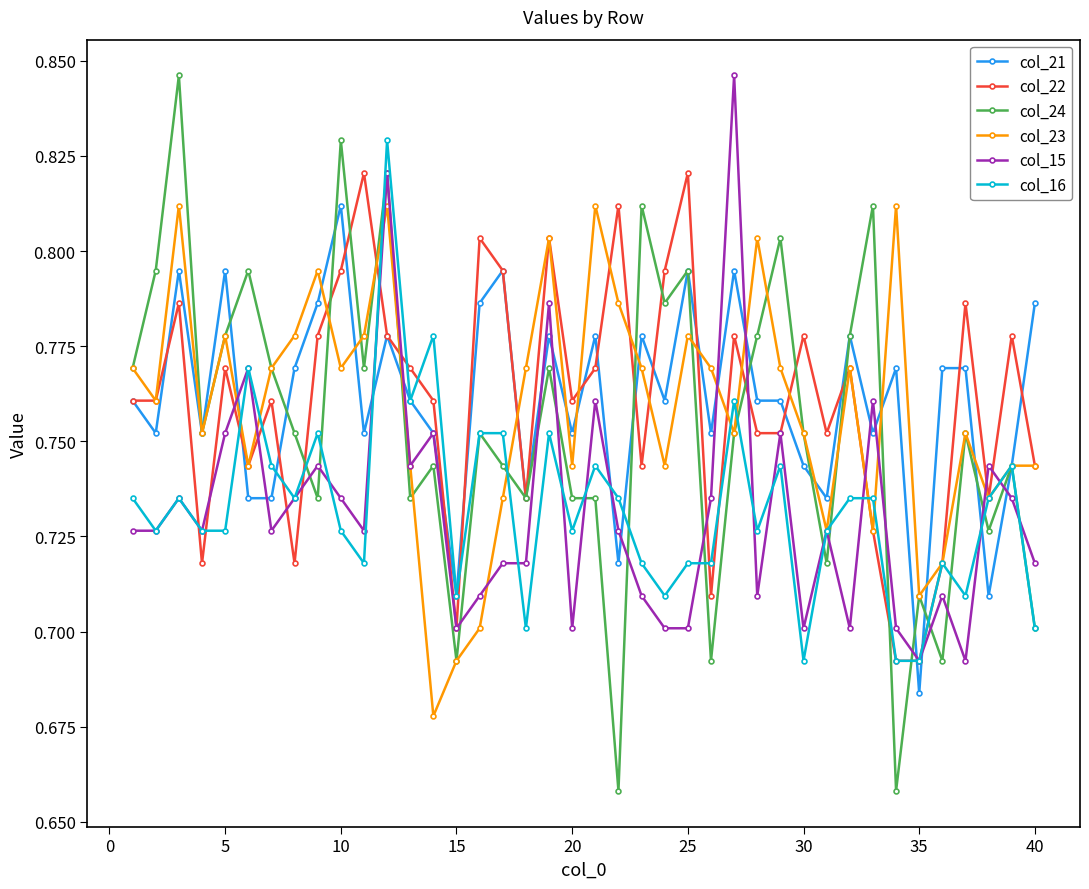

Which series has the widest spread of values?

col_24